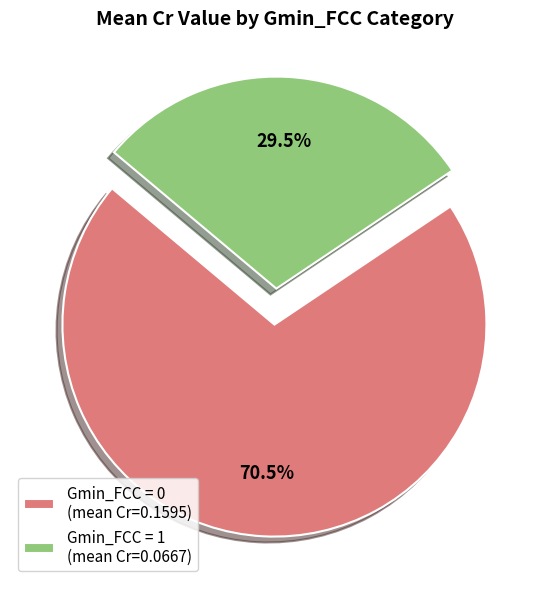

Do Gmin_FCC = 0 (mean Cr=0.1595) and Gmin_FCC = 1 (mean Cr=0.0667) together represent more than half of the pie?

Yes